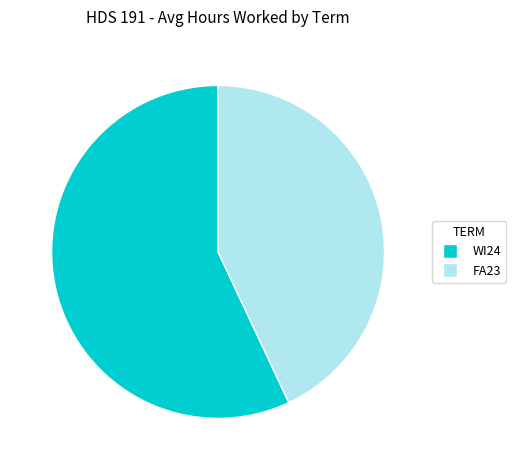

True or false: WI24 accounts for 57% of the total.

True